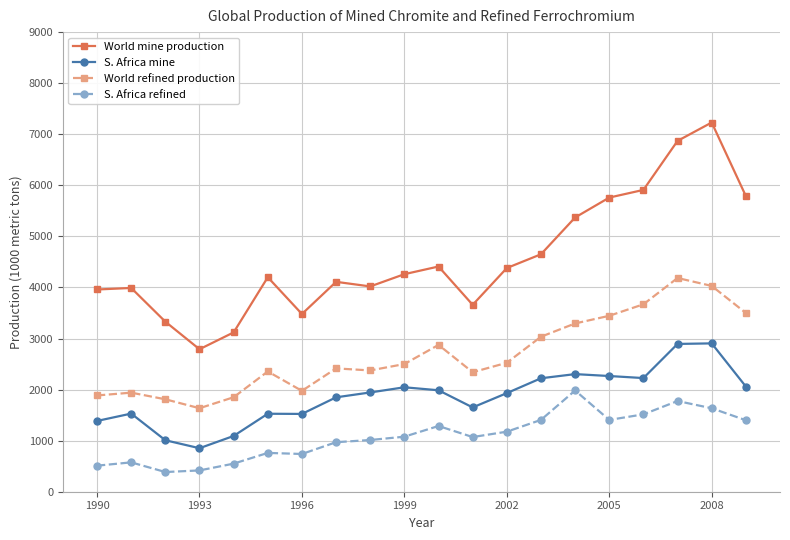

Count the number of categories in the chart.

20